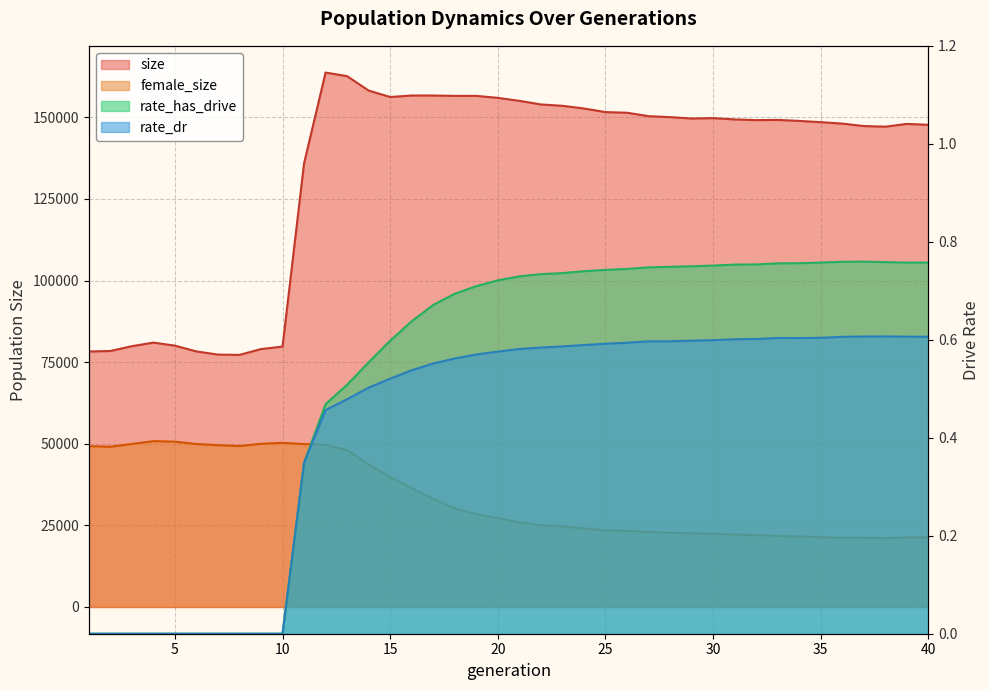

What is the value of the female_size point at the 31st from the left?

22200.0